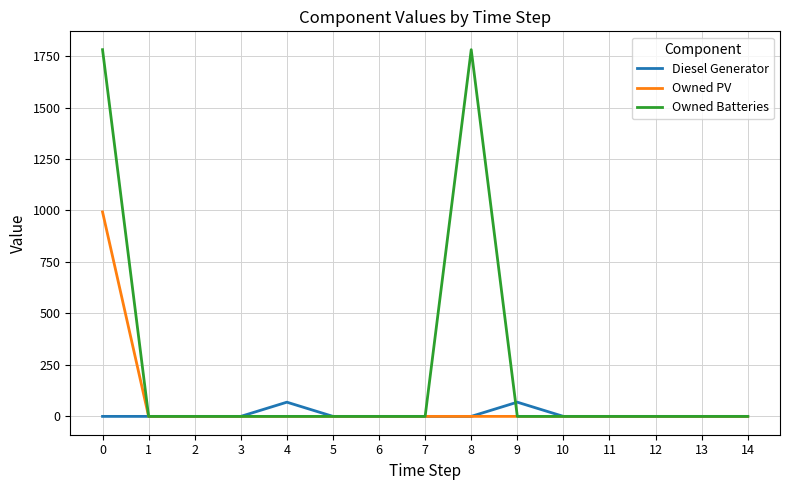

What is the greatest value displayed?

1781